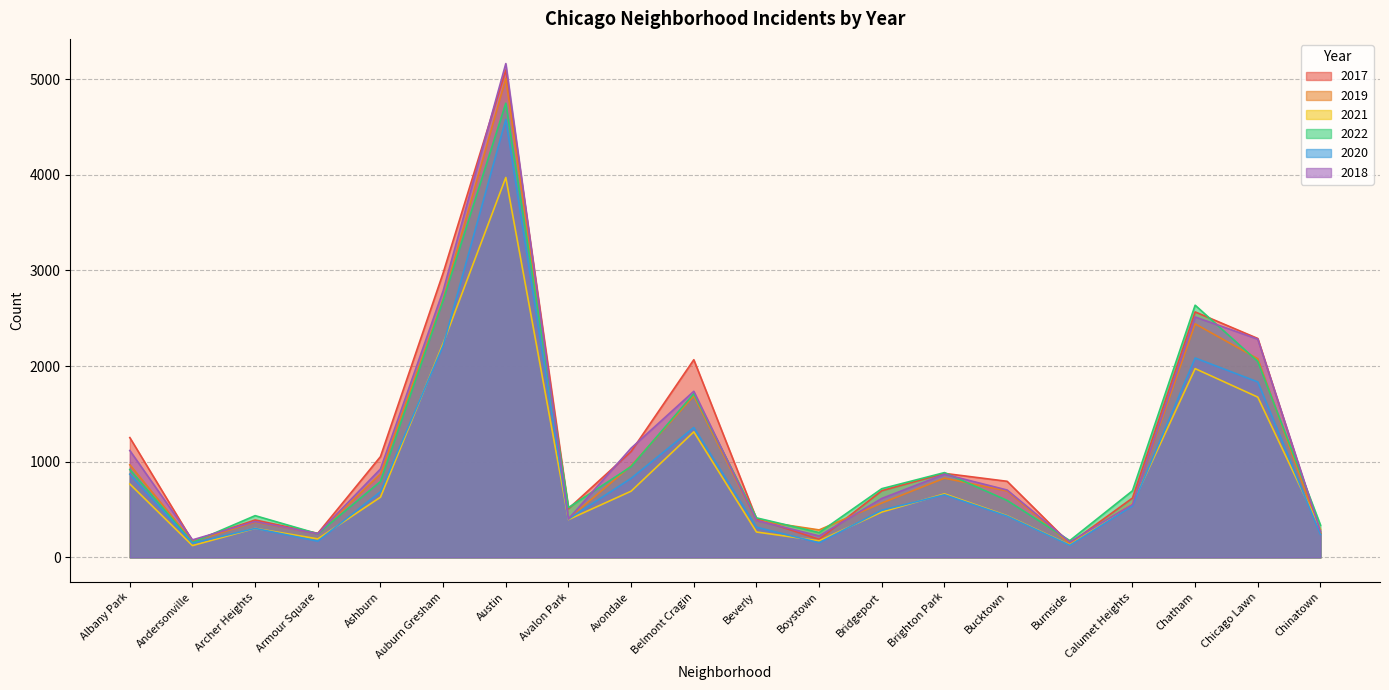

True or false: 2019 has more than 1 points higher than both neighbors.

True